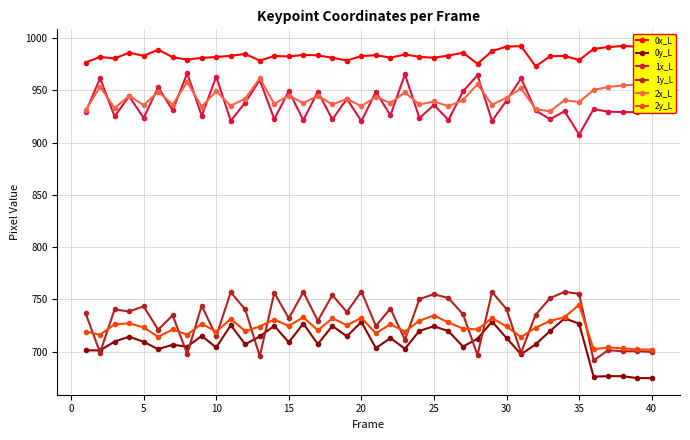

What are all the series names shown in the legend?

0x_L, 0y_L, 1x_L, 1y_L, 2x_L, 2y_L